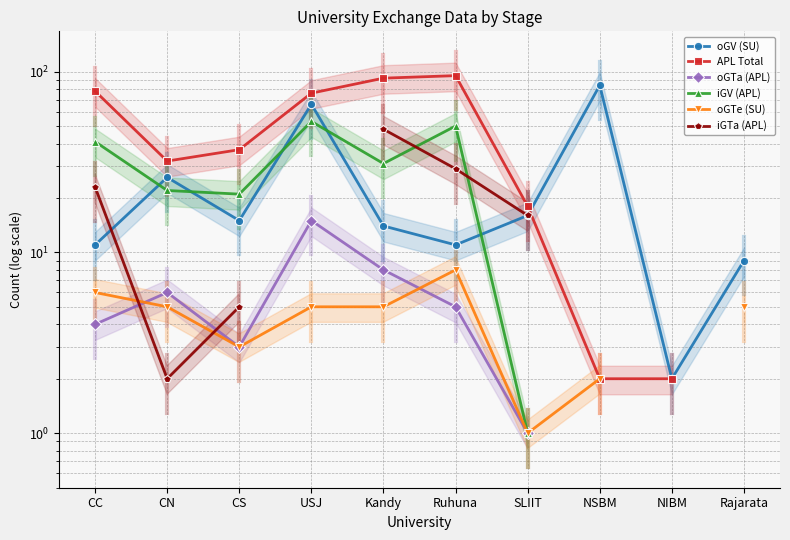

Count the number of categories in the chart.

10